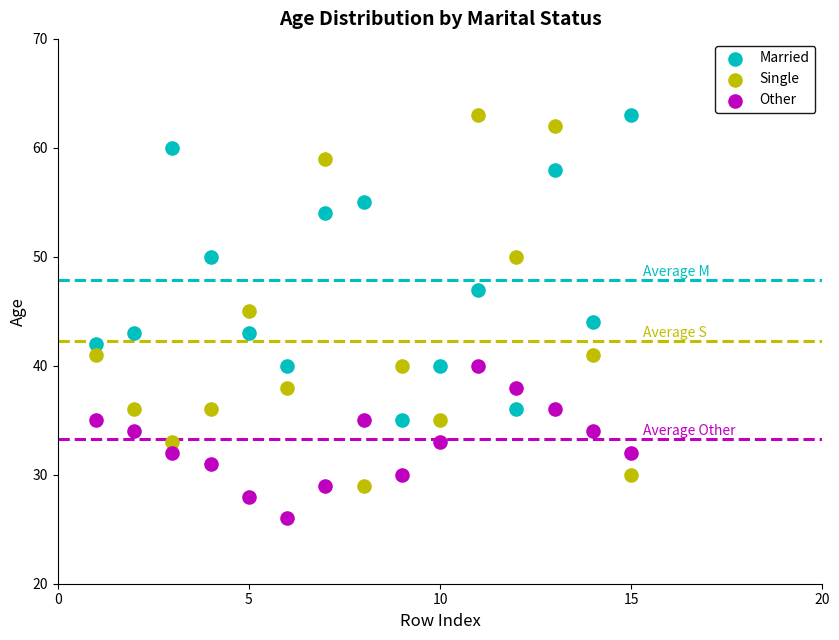

What are all the series names shown in the legend?

Married, Single, Other